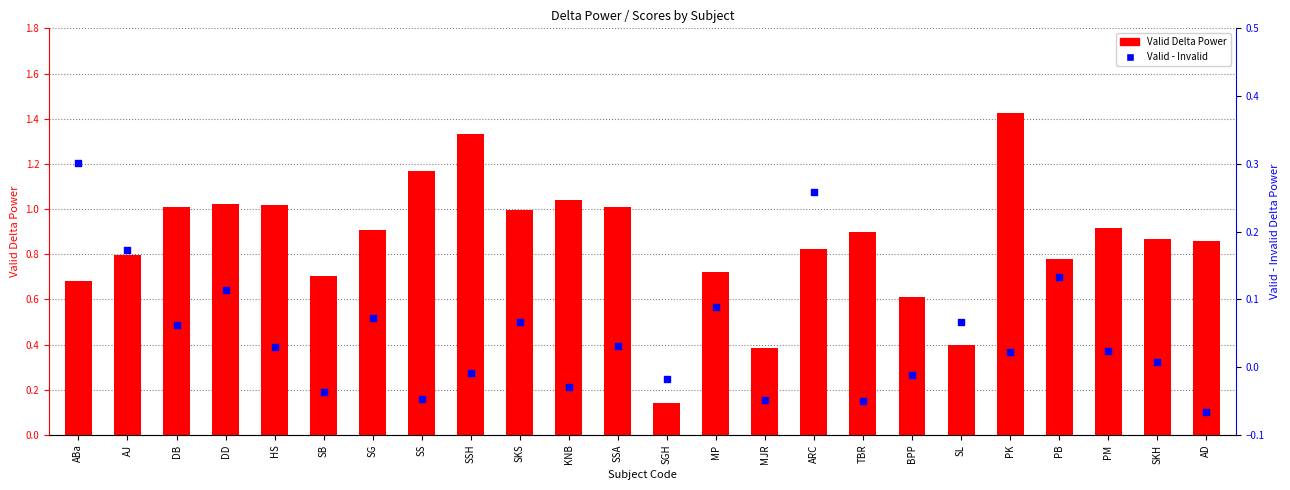

Which series contains the lowest Y value?

Valid - Invalid